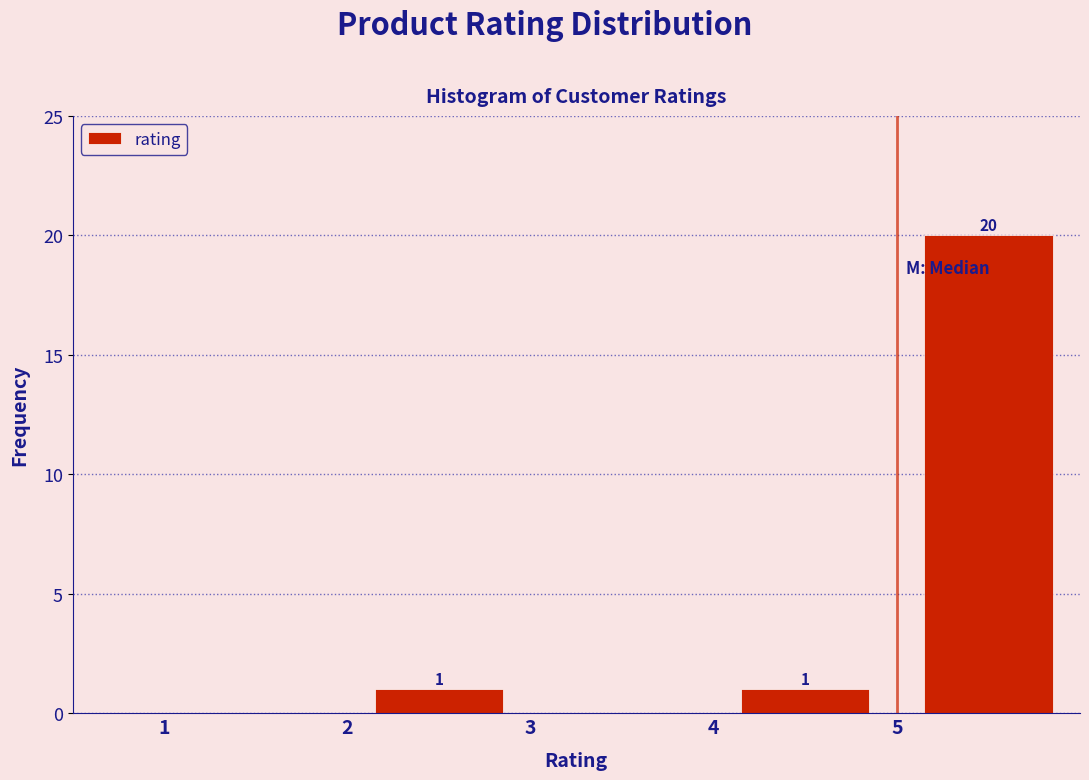

Which range on the x-axis has the tallest bar?

5 to 6